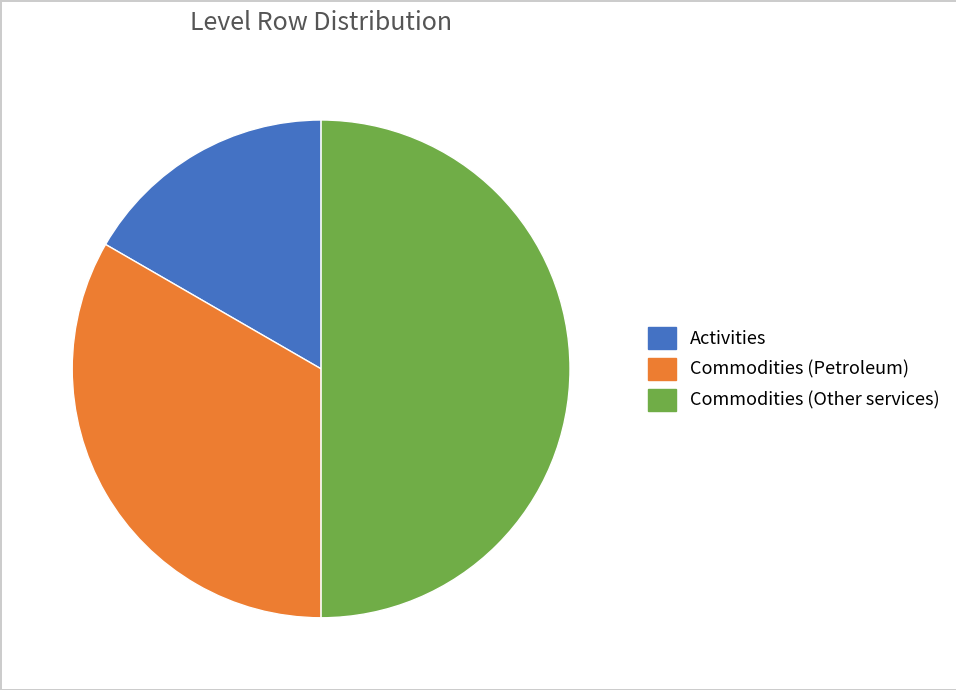

Is Activities the majority of the pie?

No